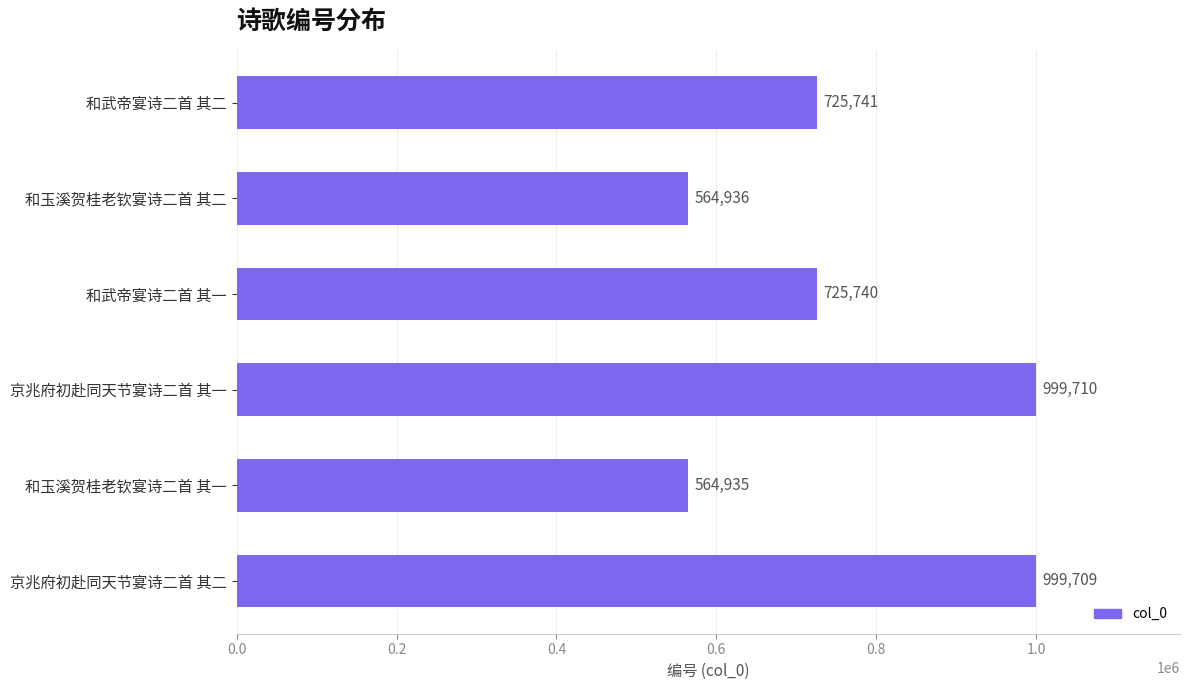

What is the average value?

763462